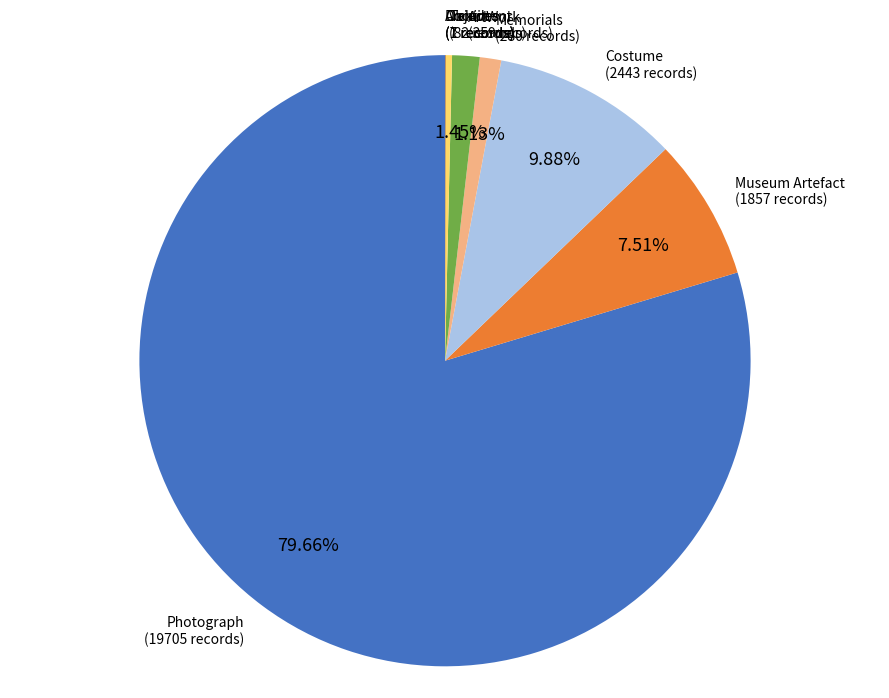

Which slice is the largest?

Photograph